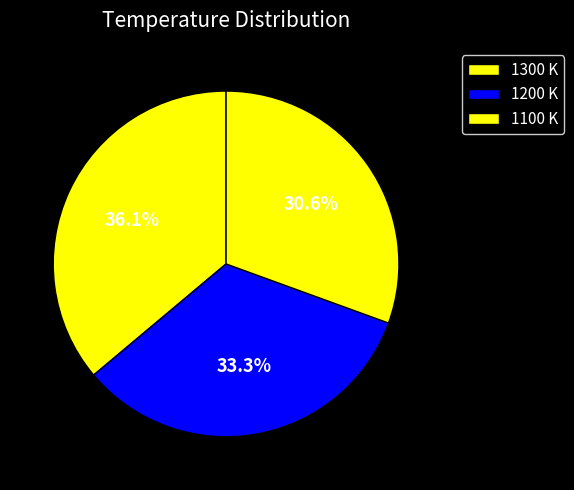

What is the largest slice in the pie chart?

1300